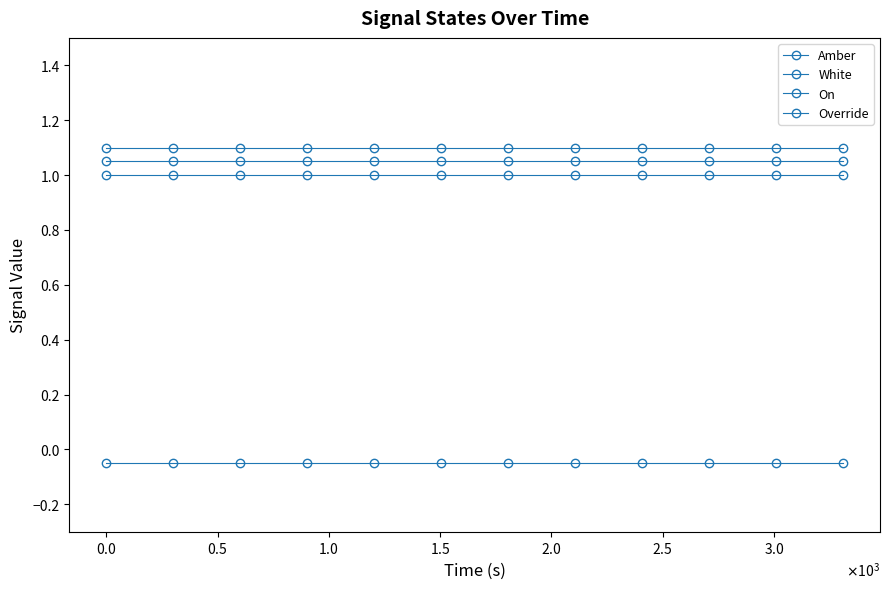

How many lines are shown in the chart?

4